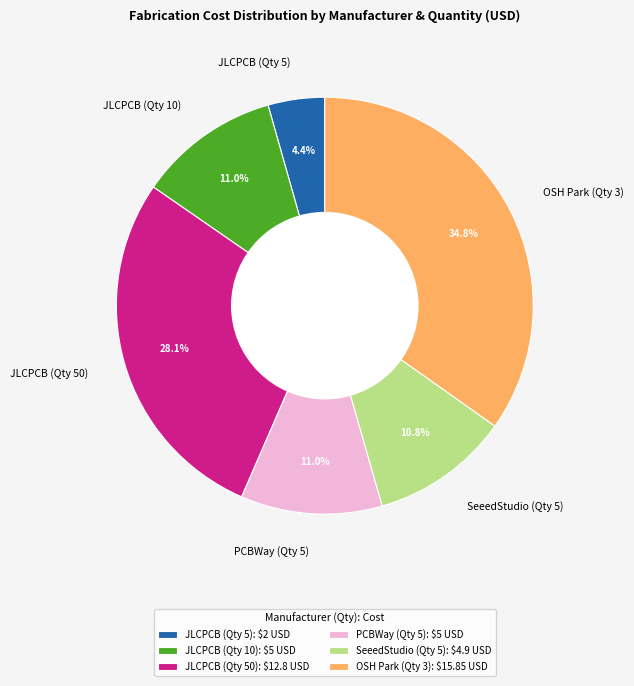

Is it true that PCBWay (Qty 5) is 20% of the pie?

False